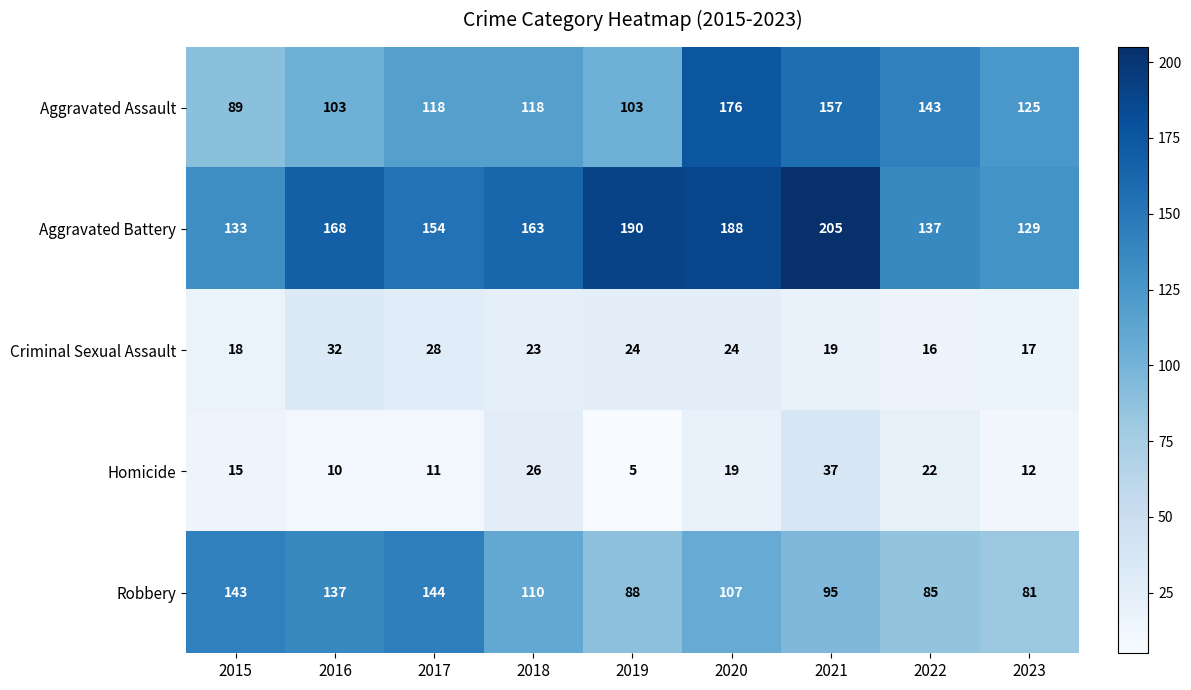

What is the total value across all series at 2019?

410